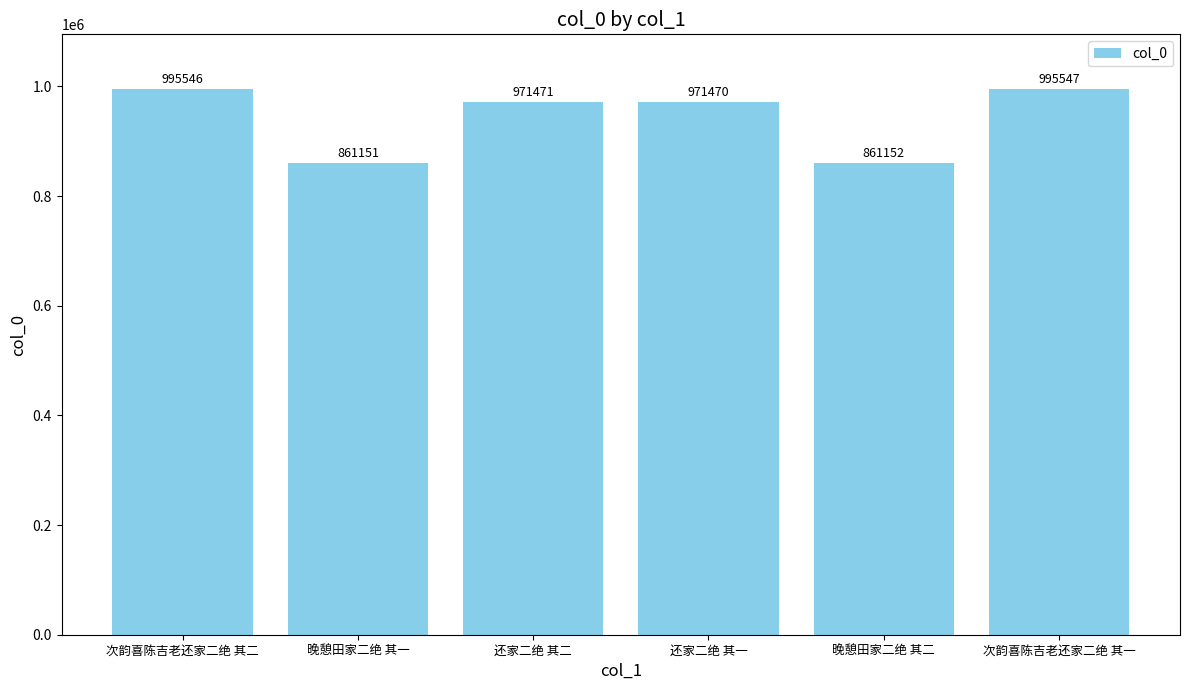

Reading left to right, transcribe all the data shown in this chart.

次韵喜陈吉老还家二绝 其二=995546	晚憩田家二绝 其一=861151	还家二绝 其二=971471	还家二绝 其一=971470	晚憩田家二绝 其二=861152	次韵喜陈吉老还家二绝 其一=995547